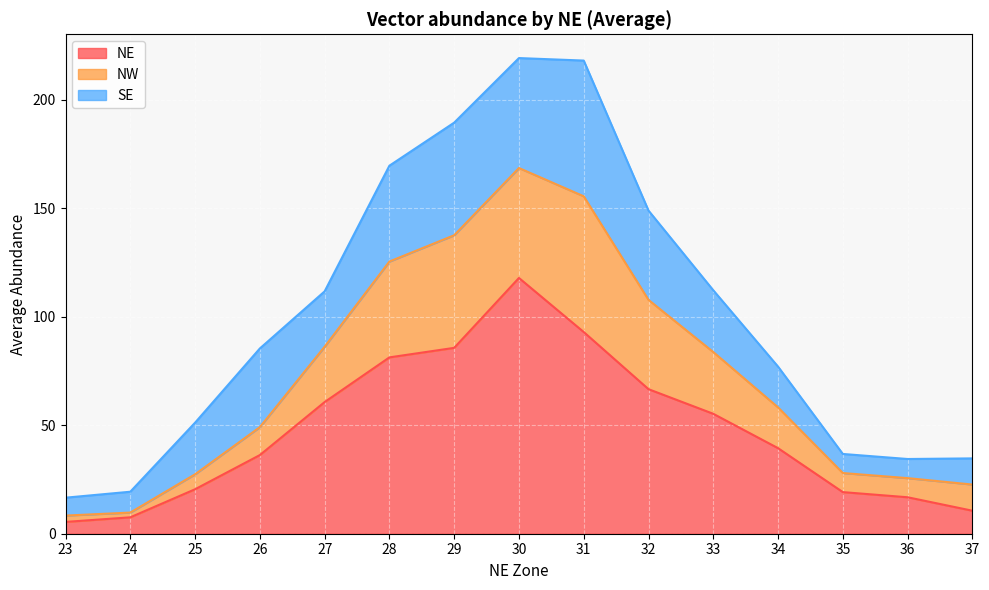

What is the total value across all series at 30?

219.2